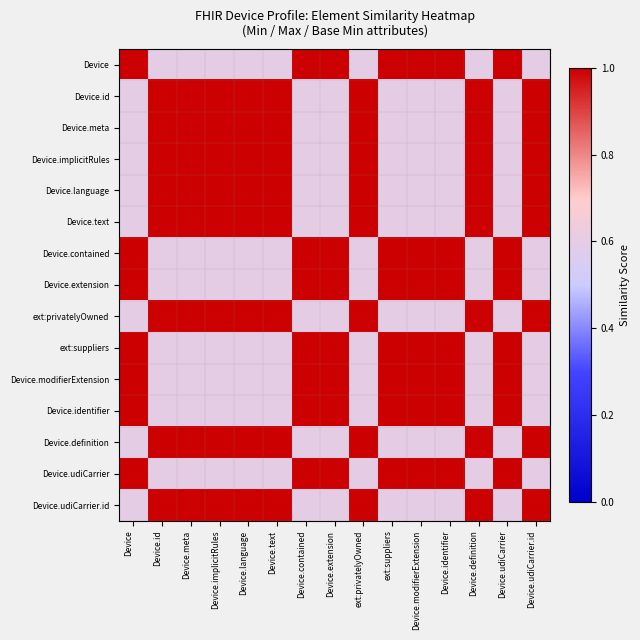

List the series in order of their peak value, lowest first.

Device, Device.id, Device.meta, Device.implicitRules, Device.language, Device.text, Device.contained, Device.extension, ext:privatelyOwned, ext:suppliers, Device.modifierExtension, Device.identifier, Device.definition, Device.udiCarrier, Device.udiCarrier.id